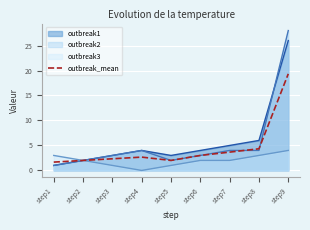

What is the minimum value shown in the chart?

0.0